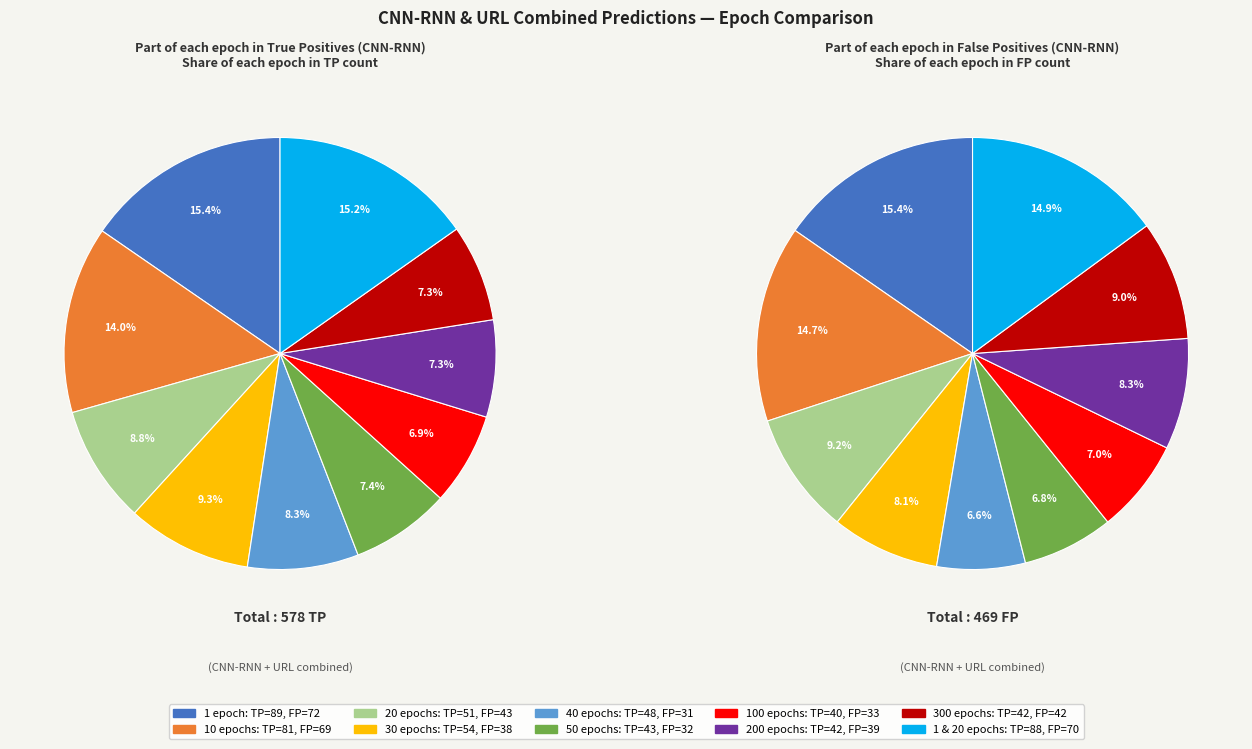

To the nearest percent, what portion does 30 represent?

9%